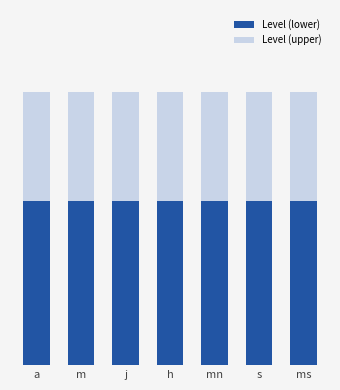

The Level (lower) series shows 0.2 at a. True or false?

False